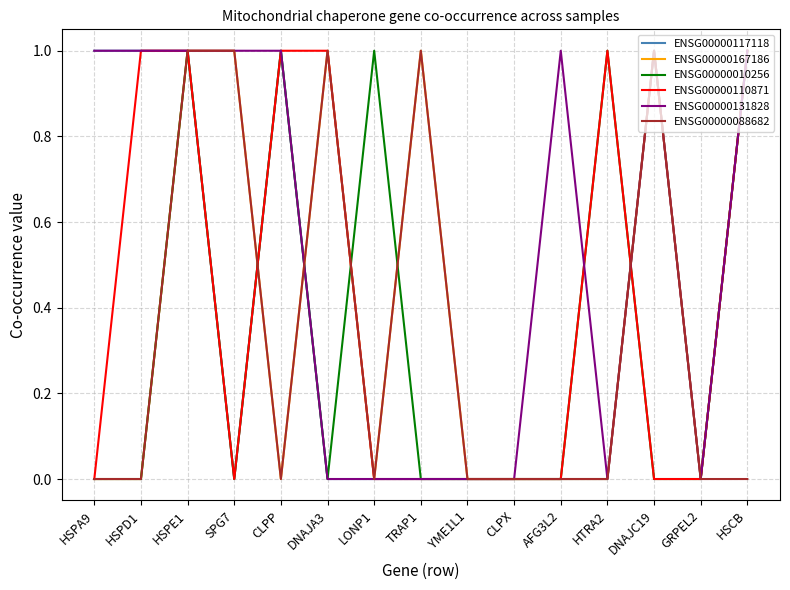

Reading left to right, extract all data points from this chart.

ENSG00000117118: HSPA9=1	HSPD1=1	HSPE1=1	SPG7=0	CLPP=1	DNAJA3=0	LONP1=0	TRAP1=0	YME1L1=0	CLPX=0	AFG3L2=0	HTRA2=0	DNAJC19=1	GRPEL2=0	HSCB=1
ENSG00000167186: HSPA9=0	HSPD1=0	HSPE1=1	SPG7=1	CLPP=0	DNAJA3=1	LONP1=0	TRAP1=1	YME1L1=0	CLPX=0	AFG3L2=0	HTRA2=0	DNAJC19=1	GRPEL2=0	HSCB=1
ENSG00000010256: HSPA9=0	HSPD1=0	HSPE1=1	SPG7=0	CLPP=1	DNAJA3=0	LONP1=1	TRAP1=0	YME1L1=0	CLPX=0	AFG3L2=0	HTRA2=1	DNAJC19=0	GRPEL2=0	HSCB=1
ENSG00000110871: HSPA9=0	HSPD1=1	HSPE1=1	SPG7=0	CLPP=1	DNAJA3=1	LONP1=0	TRAP1=0	YME1L1=0	CLPX=0	AFG3L2=0	HTRA2=1	DNAJC19=0	GRPEL2=0	HSCB=1
ENSG00000131828: HSPA9=1	HSPD1=1	HSPE1=1	SPG7=1	CLPP=1	DNAJA3=0	LONP1=0	TRAP1=0	YME1L1=0	CLPX=0	AFG3L2=1	HTRA2=0	DNAJC19=1	GRPEL2=0	HSCB=1
ENSG00000088682: HSPA9=0	HSPD1=0	HSPE1=1	SPG7=1	CLPP=0	DNAJA3=1	LONP1=0	TRAP1=1	YME1L1=0	CLPX=0	AFG3L2=0	HTRA2=0	DNAJC19=1	GRPEL2=0	HSCB=0